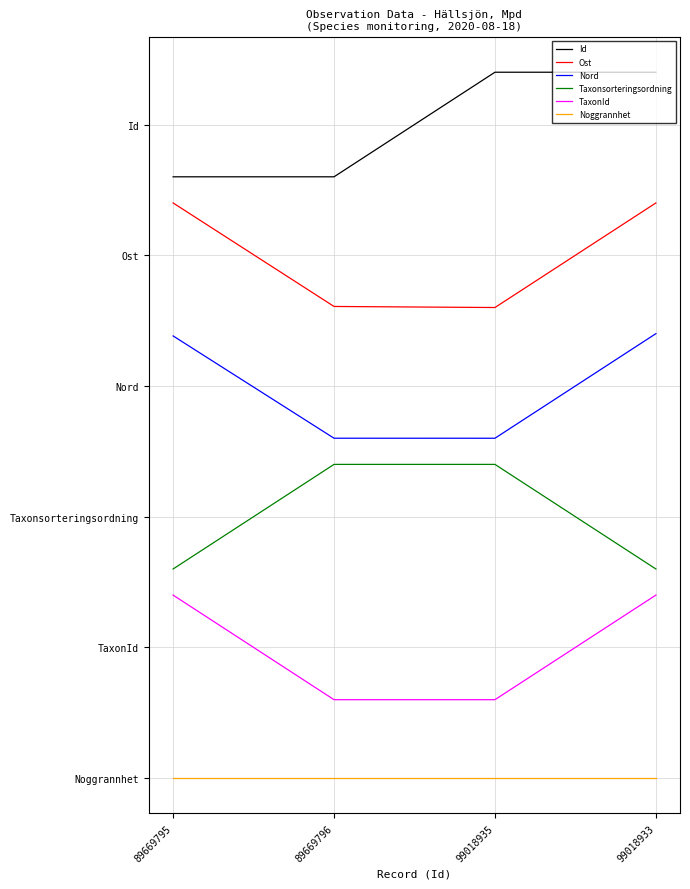

True or false: Id has a value of 5.4 at 99018935.

True